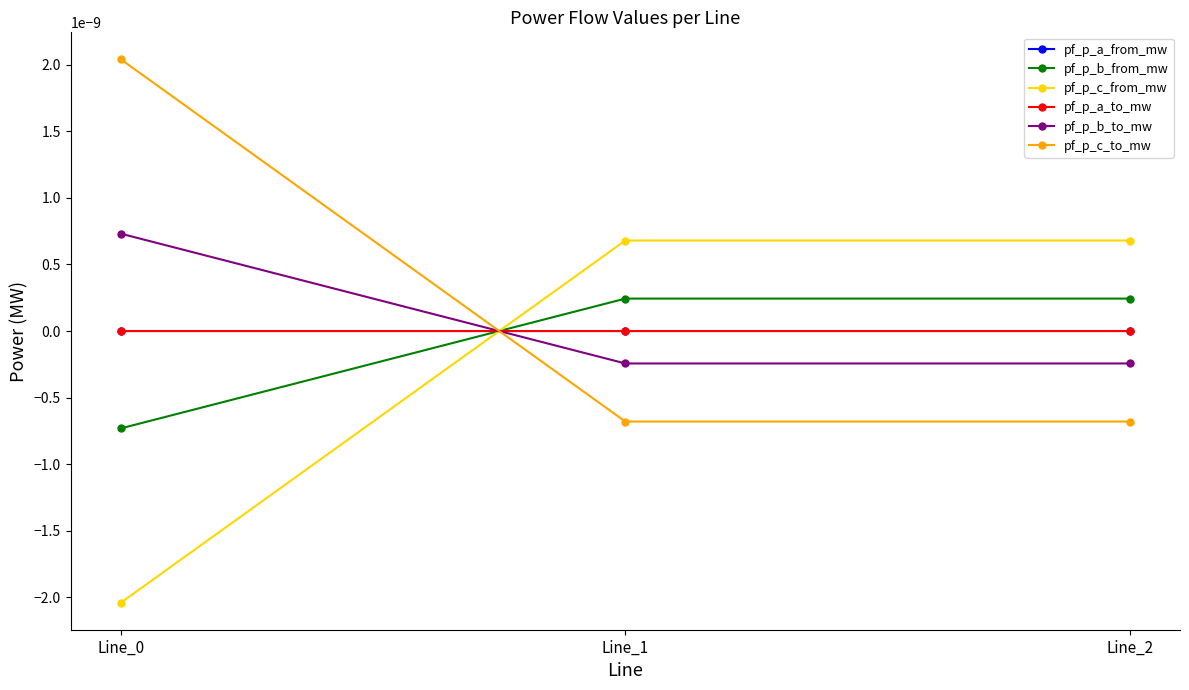

Is this an area chart (filled region under the line)?

No